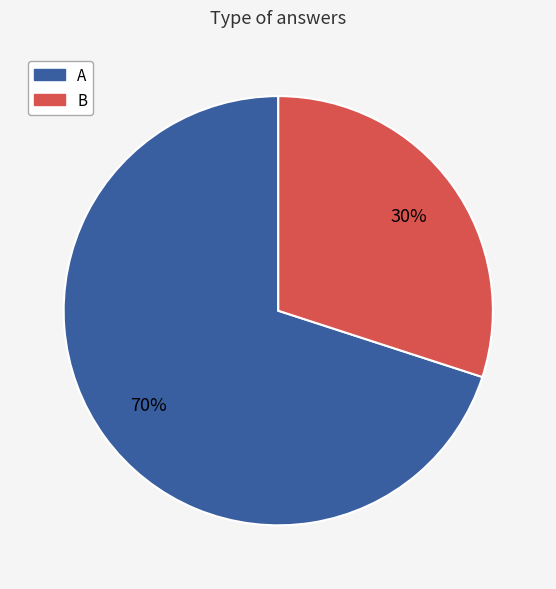

How many slices are in this pie chart?

2